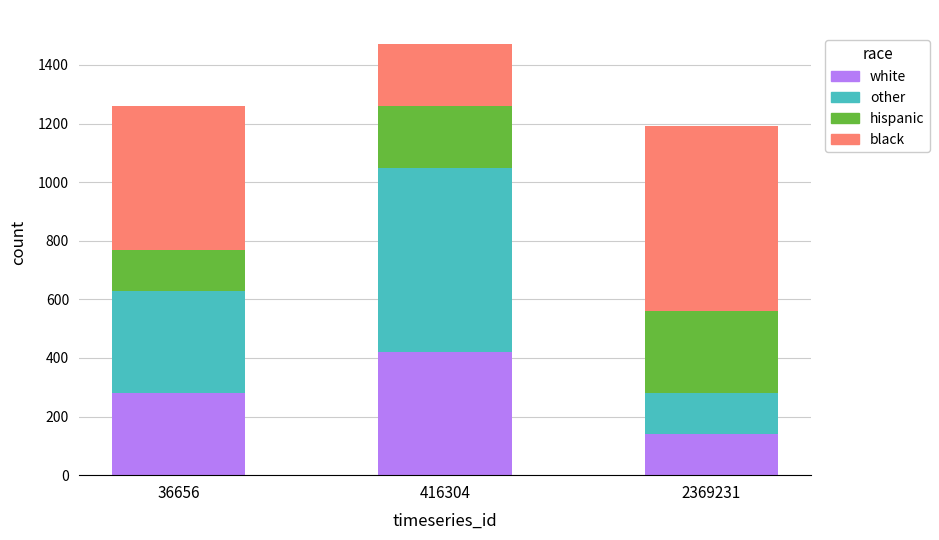

At which label does white reach its minimum?

2369231